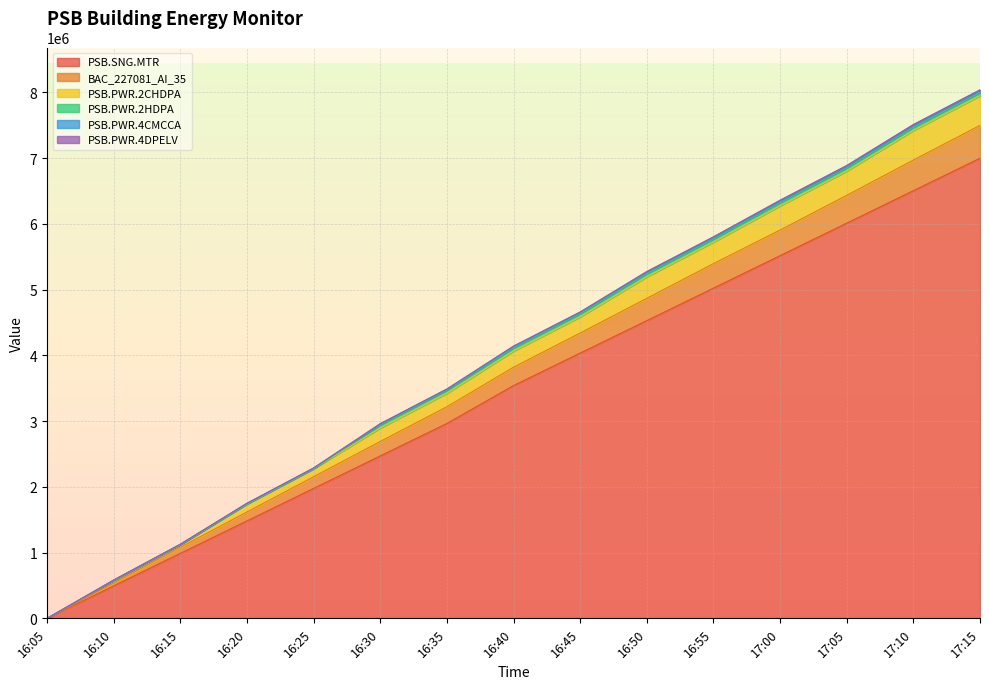

What is the sum of all PSB.SNG.MTR values?

52541176.5